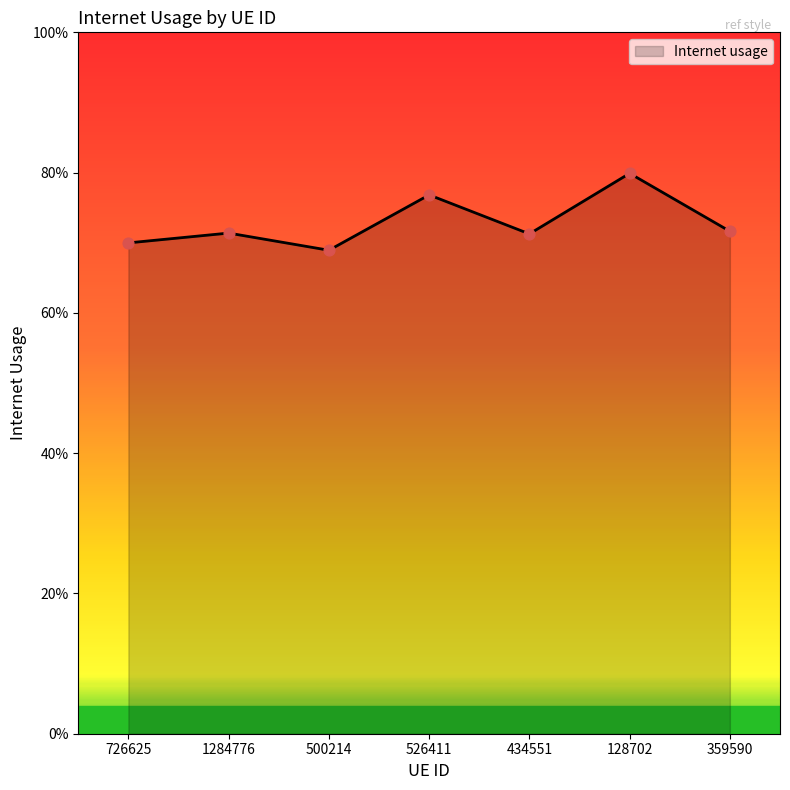

Between 1284776 and 500214, which is larger?

1284776